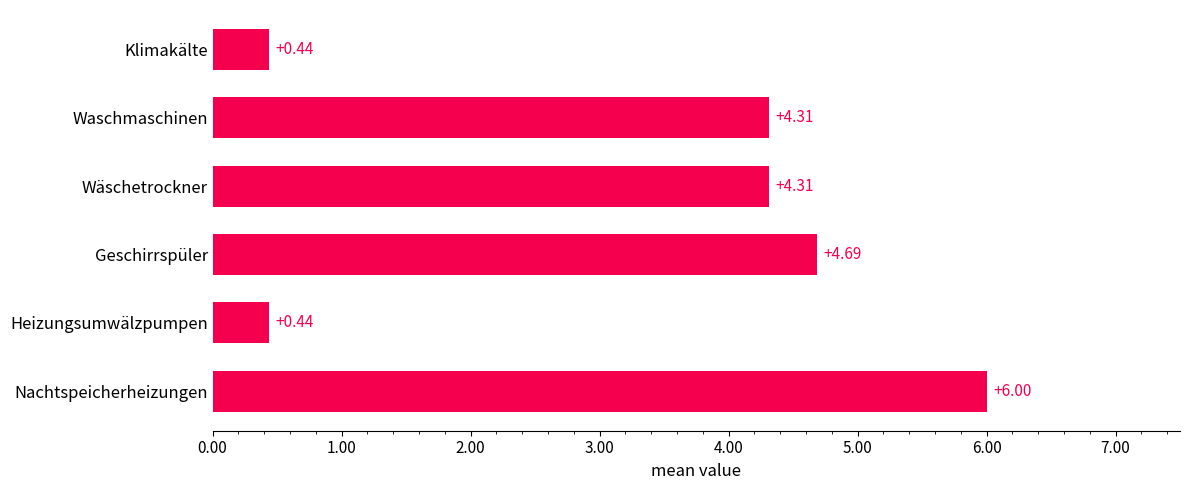

Count the number of categories in the chart.

6